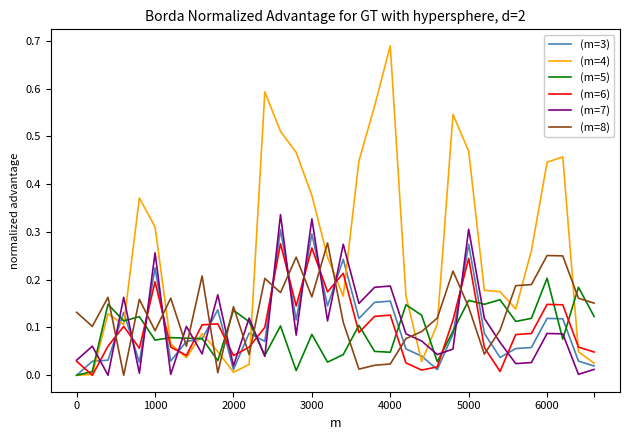

At how many categories does at least one series exceed 0?

34